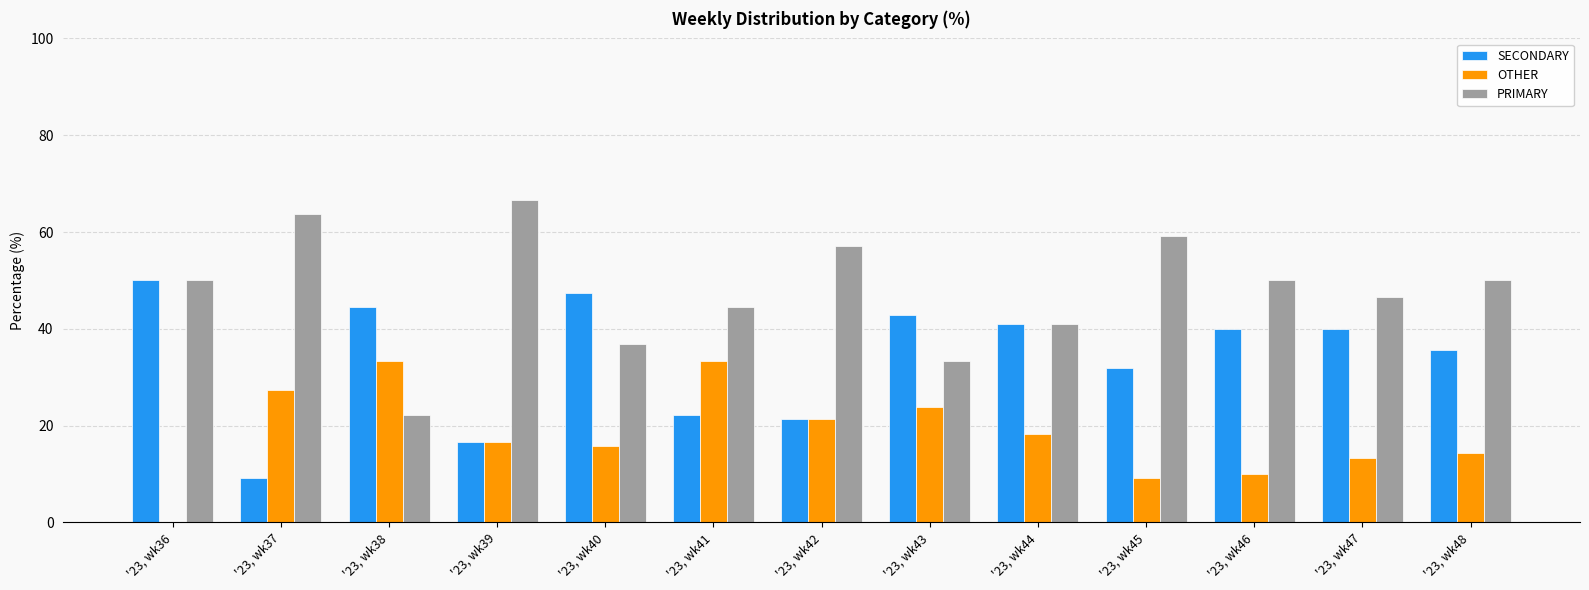

What are all the series names shown in the legend?

SECONDARY, OTHER, PRIMARY